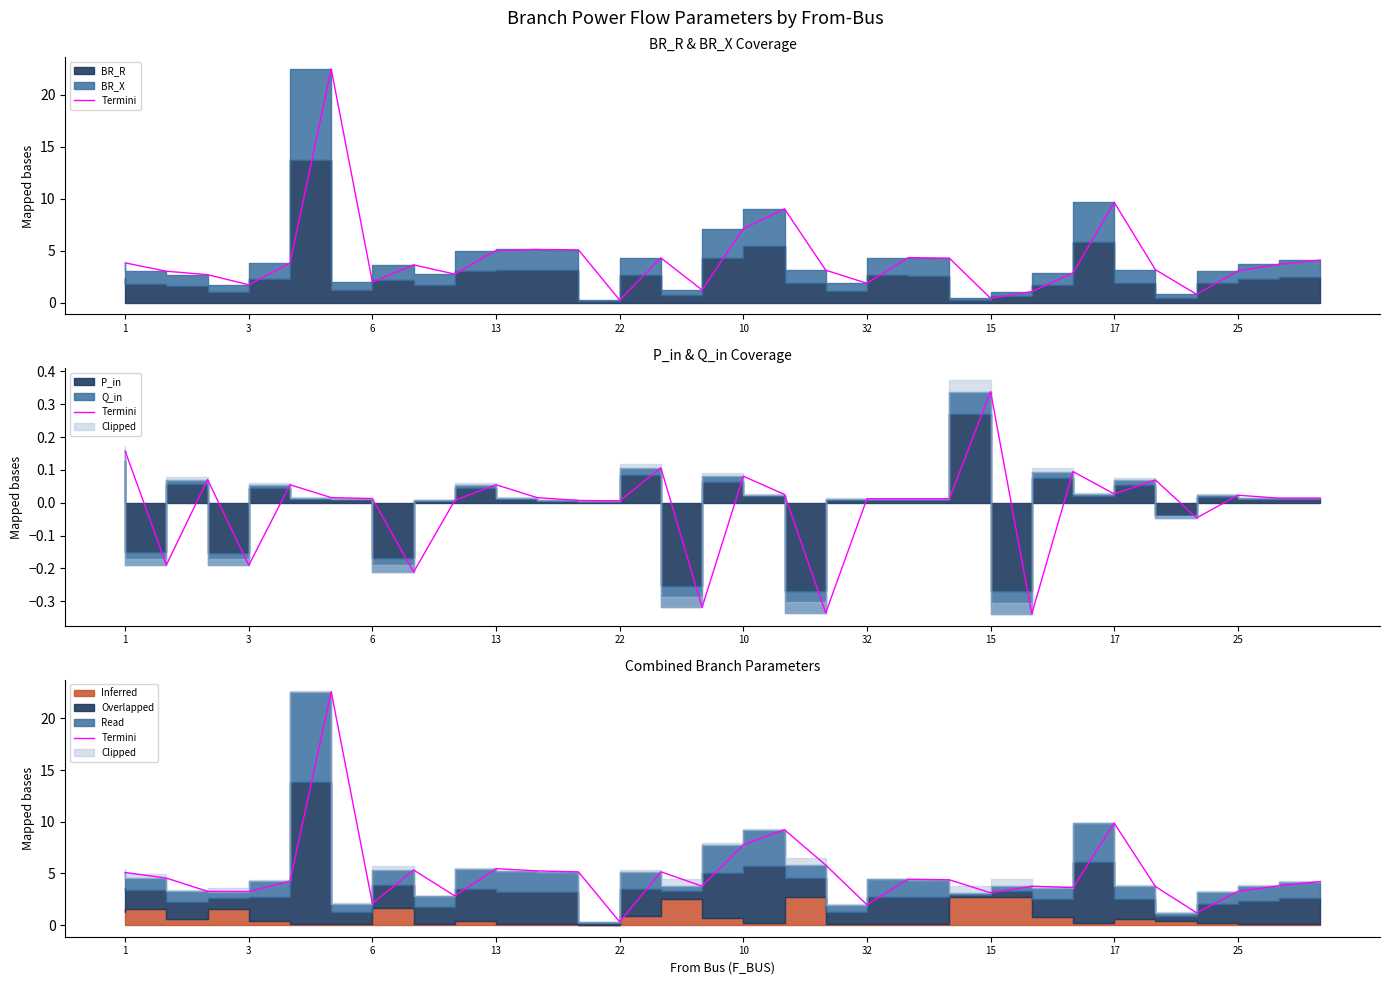

What is the label of the 20th point from the right?

10